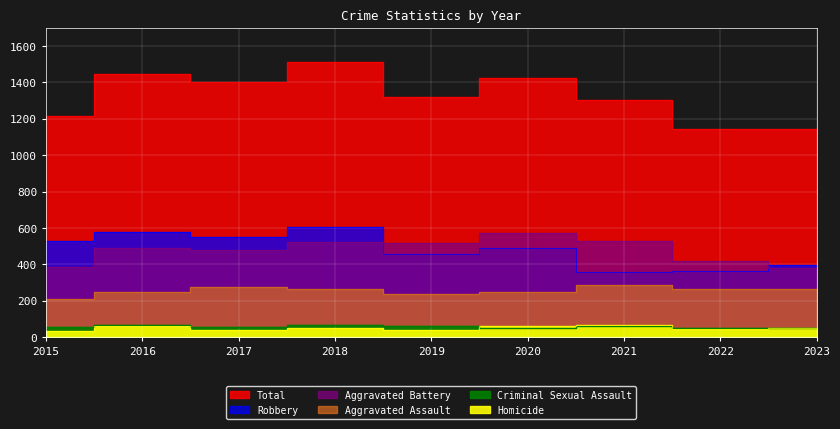

True or false: Criminal Sexual Assault and Robbery cross at least once.

False